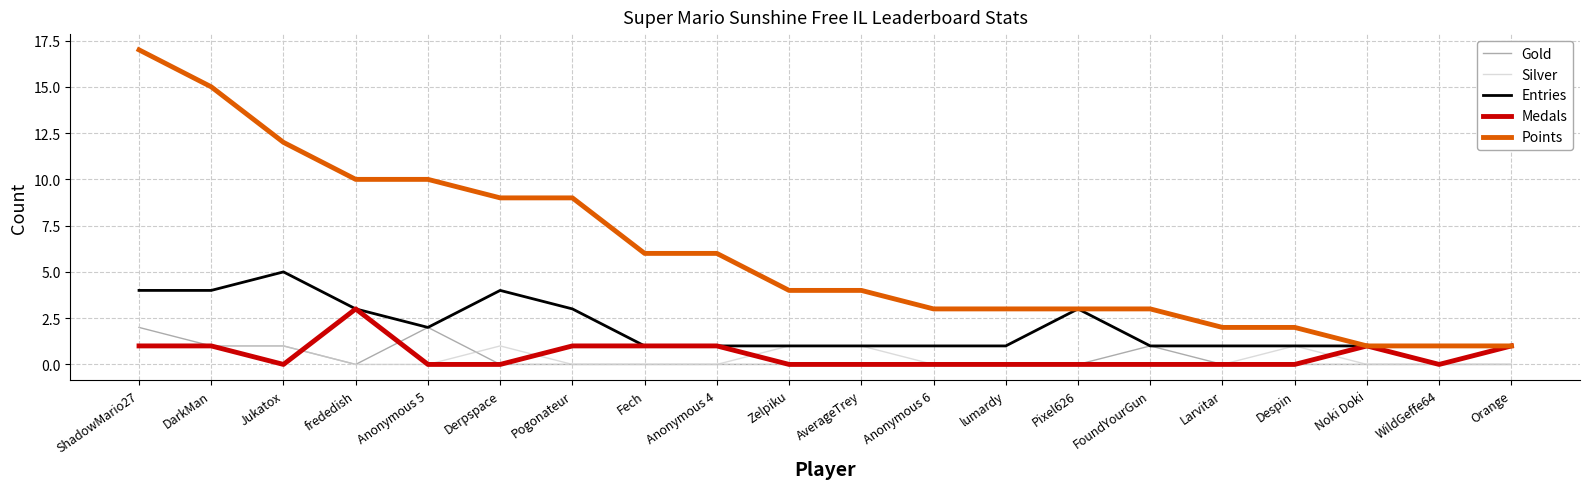

Reading right to left, what are all the values shown in this chart?

Gold: Orange=0	WildGeffe64=0	Noki Doki=0	Despin=0	Larvitar=0	FoundYourGun=1	Pixel626=0	lumardy=0	Anonymous 6=0	AverageTrey=0	Zelpiku=0	Anonymous 4=0	Fech=0	Pogonateur=0	Derpspace=0	Anonymous 5=2	frededish=0	Jukatox=1	DarkMan=1	ShadowMario27=2
Silver: Orange=0	WildGeffe64=0	Noki Doki=0	Despin=1	Larvitar=0	FoundYourGun=0	Pixel626=0	lumardy=0	Anonymous 6=0	AverageTrey=1	Zelpiku=1	Anonymous 4=0	Fech=0	Pogonateur=0	Derpspace=1	Anonymous 5=0	frededish=0	Jukatox=1	DarkMan=1	ShadowMario27=1
Entries: Orange=1	WildGeffe64=1	Noki Doki=1	Despin=1	Larvitar=1	FoundYourGun=1	Pixel626=3	lumardy=1	Anonymous 6=1	AverageTrey=1	Zelpiku=1	Anonymous 4=1	Fech=1	Pogonateur=3	Derpspace=4	Anonymous 5=2	frededish=3	Jukatox=5	DarkMan=4	ShadowMario27=4
Medals: Orange=1	WildGeffe64=0	Noki Doki=1	Despin=0	Larvitar=0	FoundYourGun=0	Pixel626=0	lumardy=0	Anonymous 6=0	AverageTrey=0	Zelpiku=0	Anonymous 4=1	Fech=1	Pogonateur=1	Derpspace=0	Anonymous 5=0	frededish=3	Jukatox=0	DarkMan=1	ShadowMario27=1
Points: Orange=1	WildGeffe64=1	Noki Doki=1	Despin=2	Larvitar=2	FoundYourGun=3	Pixel626=3	lumardy=3	Anonymous 6=3	AverageTrey=4	Zelpiku=4	Anonymous 4=6	Fech=6	Pogonateur=9	Derpspace=9	Anonymous 5=10	frededish=10	Jukatox=12	DarkMan=15	ShadowMario27=17